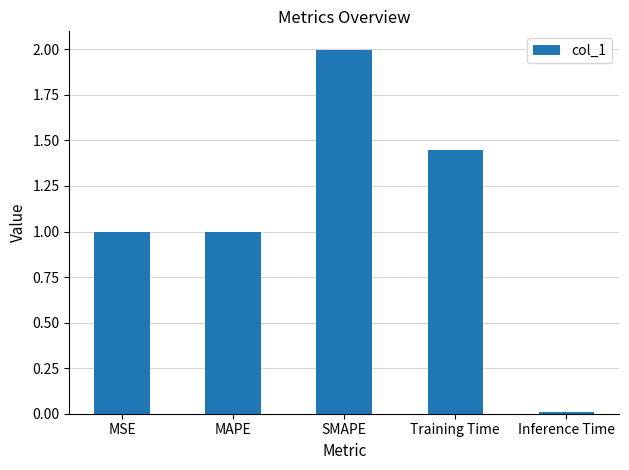

Which has a higher value, Inference Time or MAPE?

MAPE